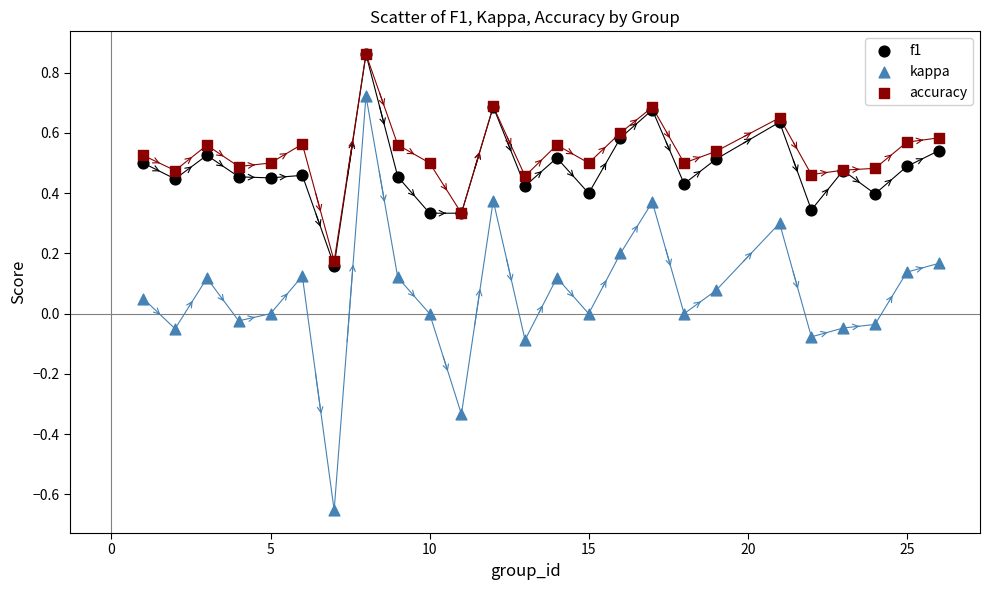

What are all the series names shown in the legend?

f1, kappa, accuracy